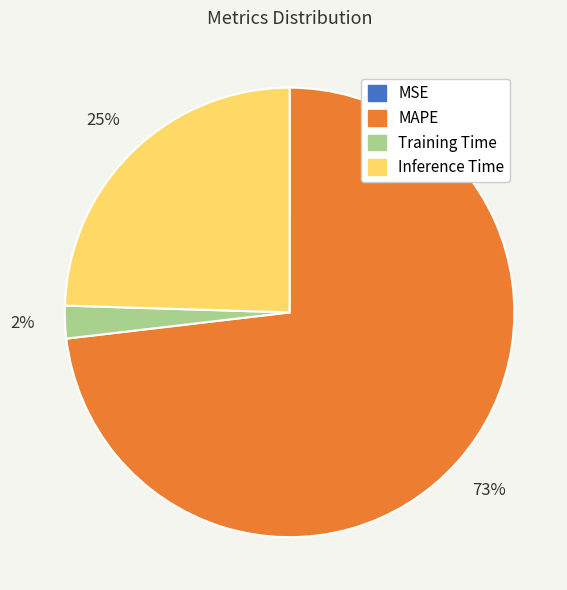

To the nearest percent, what is the difference between the largest and smallest slice percentages?

73%